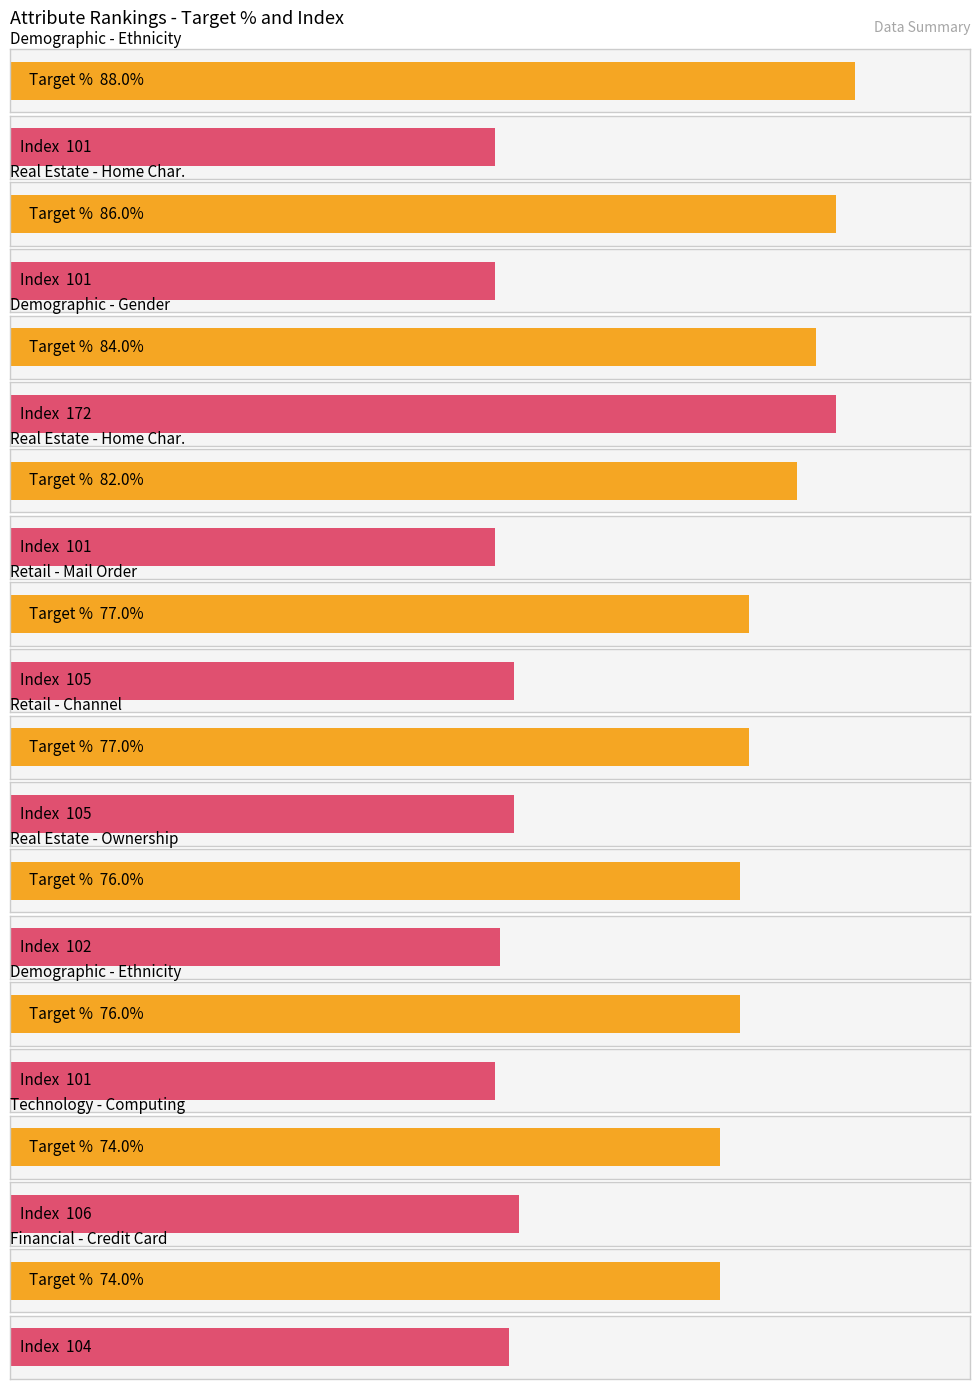

What is the maximum value shown in the chart?

172